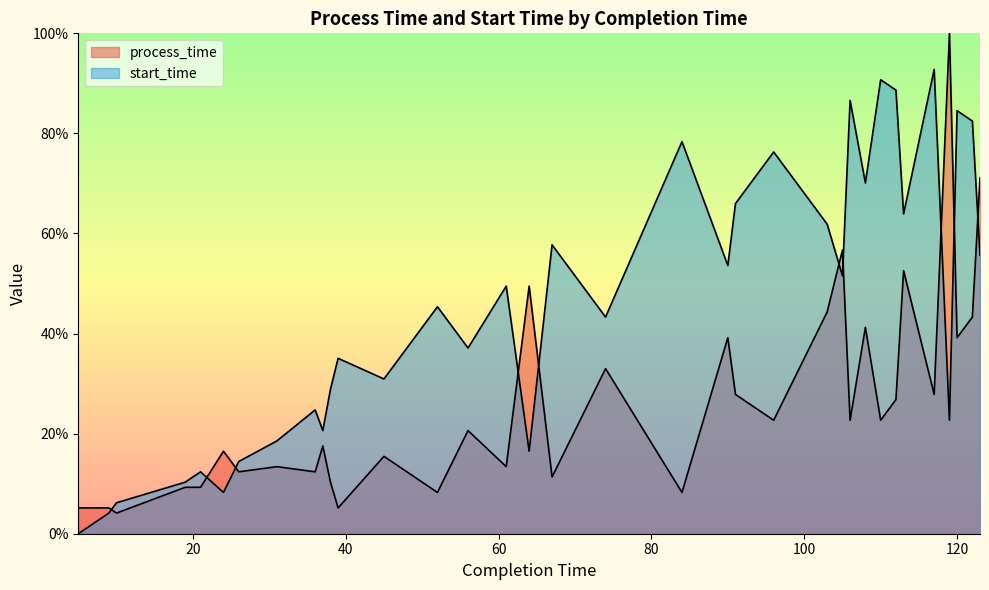

Which series changed the most between 39 and 56?

process_time